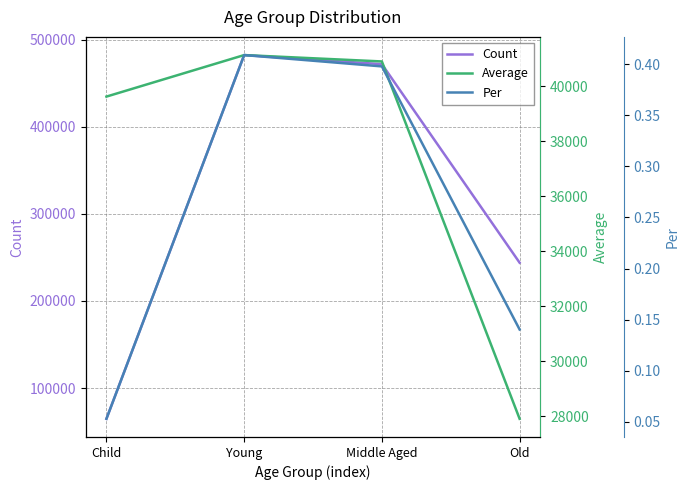

How many values in the Count series exceed 471721?

1